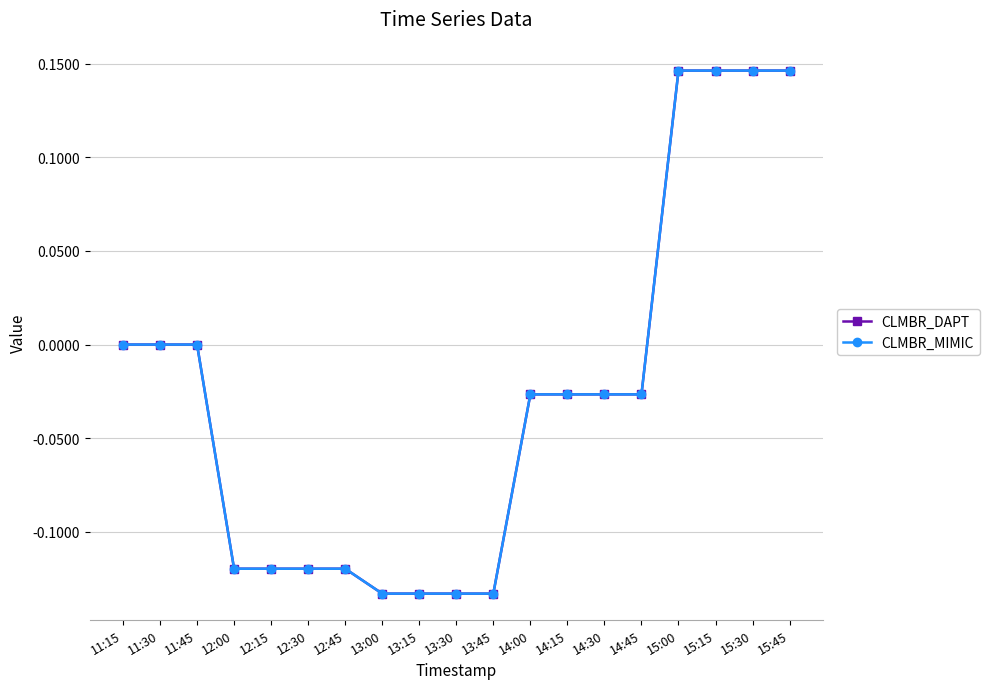

True or false: CLMBR_DAPT and CLMBR_MIMIC cross at least once.

False